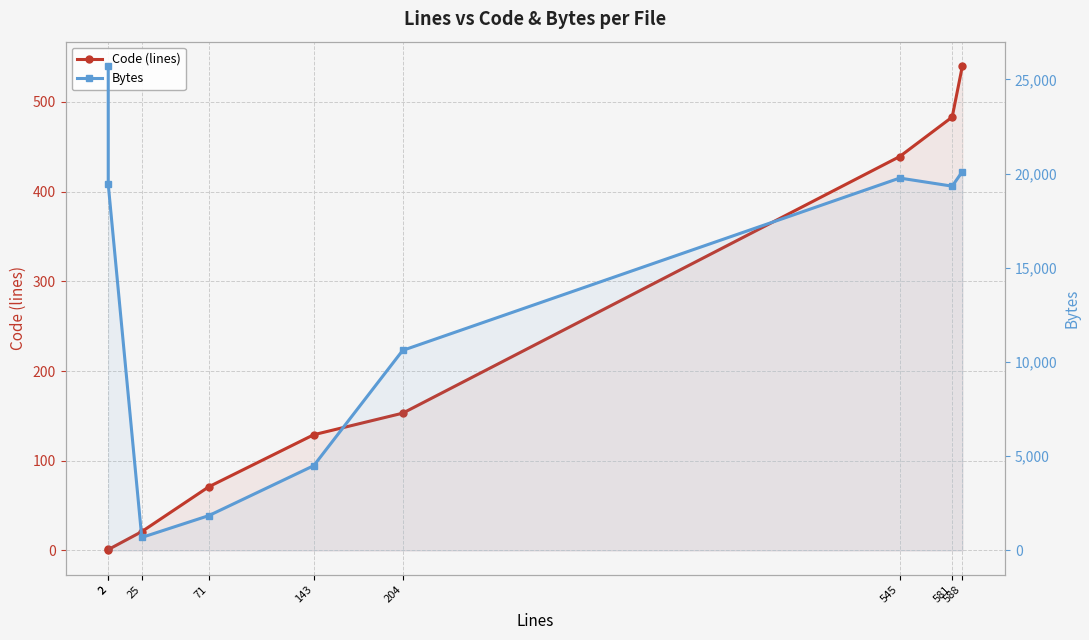

At which category is the sum across all series the highest?

2